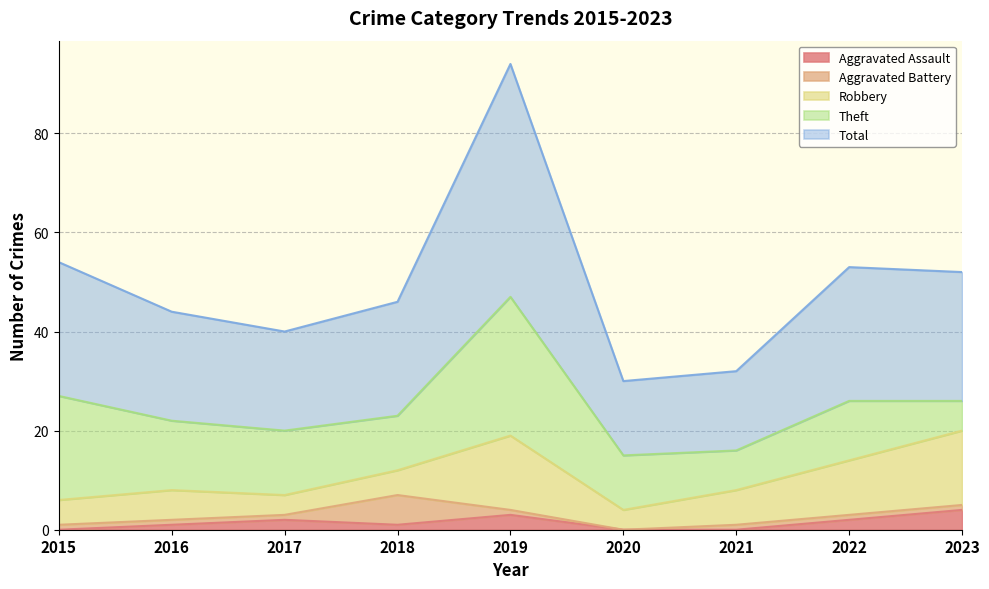

Which label corresponds to the smallest value in the chart?

2015